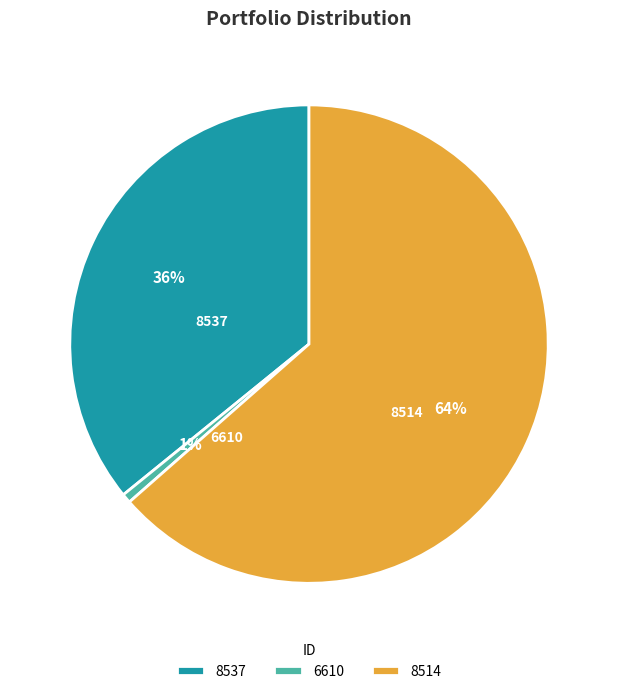

Which has a higher value, 8537 or 6610?

8537